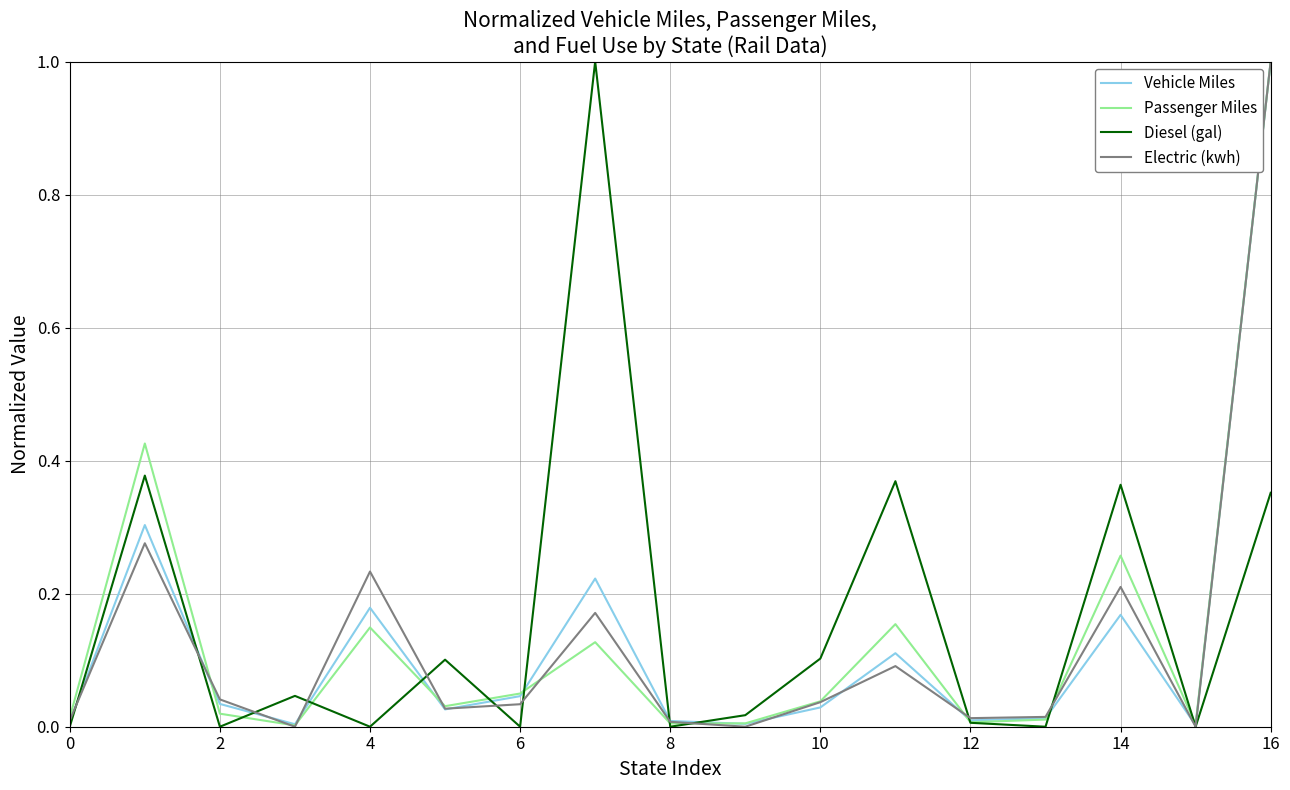

What is the greatest value displayed?

1.0